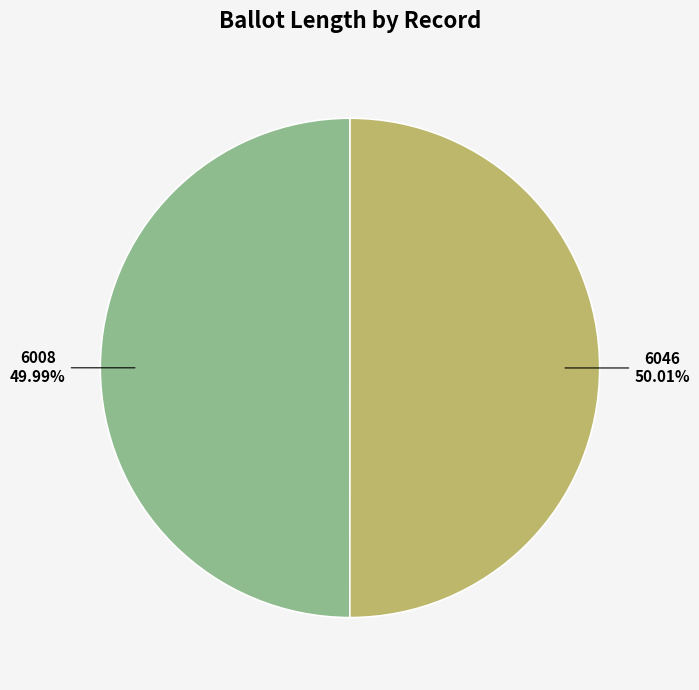

Does any single category account for the majority?

Yes